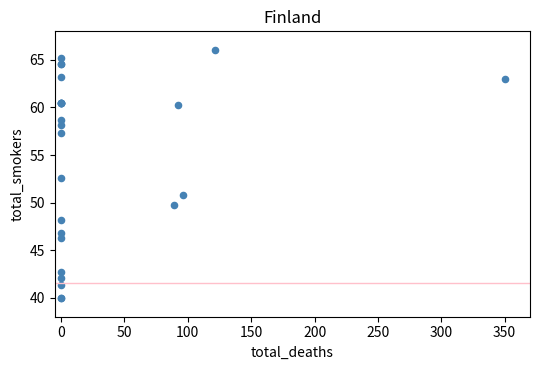

What Y value in the scatter plot is closest to 53?

52.5